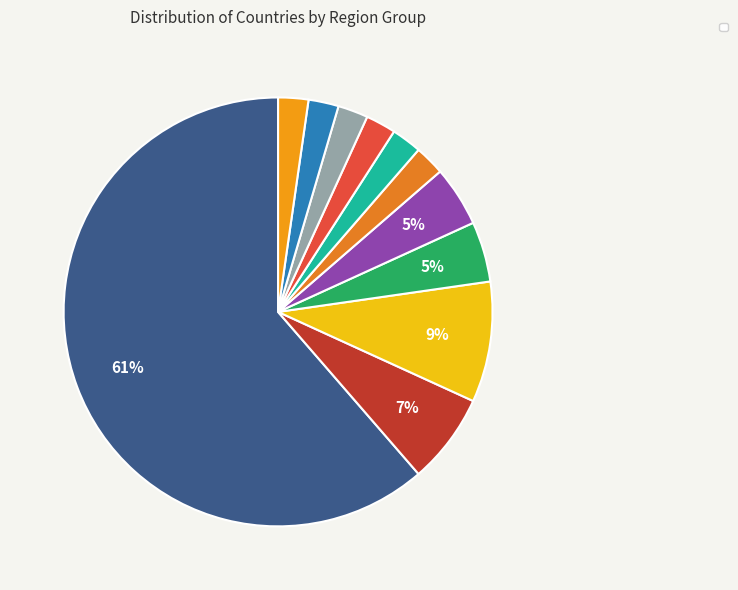

Count the number of slices in the pie.

11